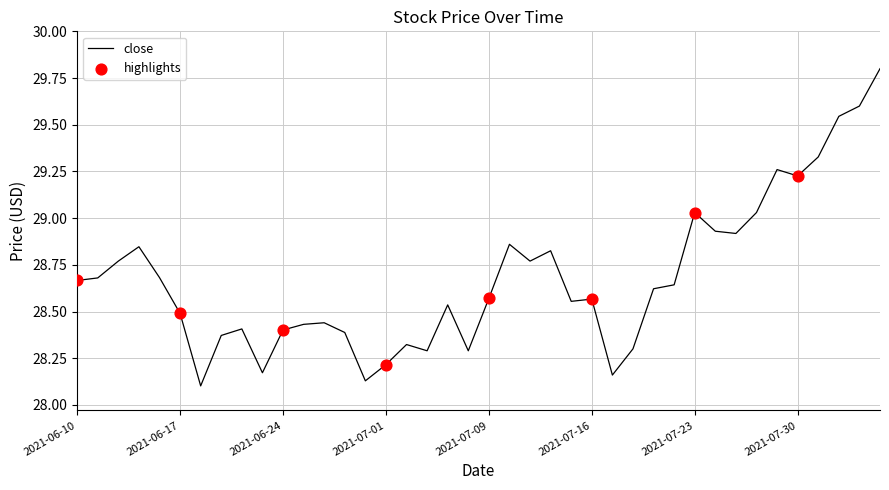

What is the maximum value shown in the chart?

29.8